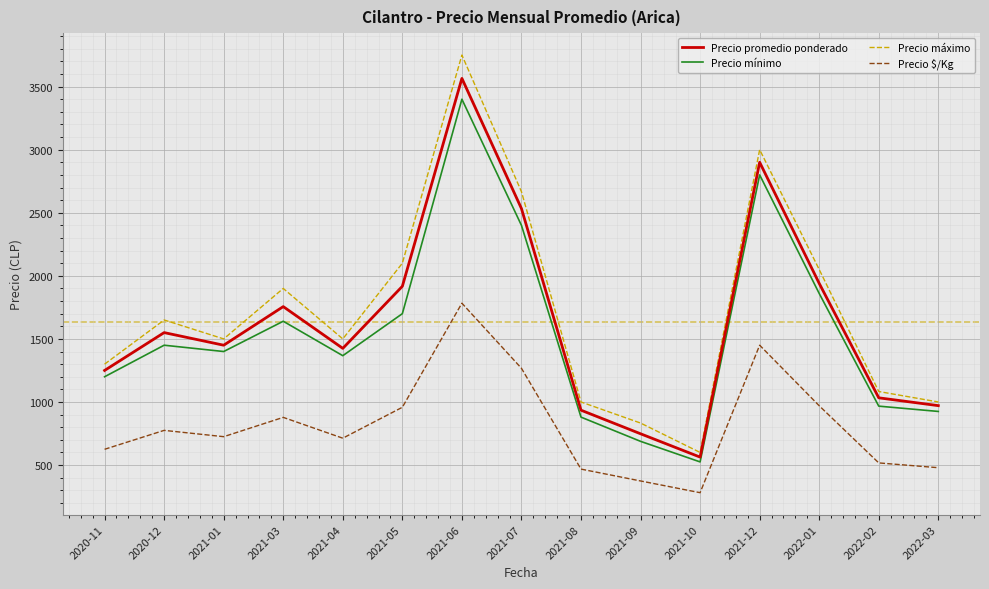

Is the value of Precio $/Kg at 2020-11 greater than the value of Precio mínimo at 2021-06?

No